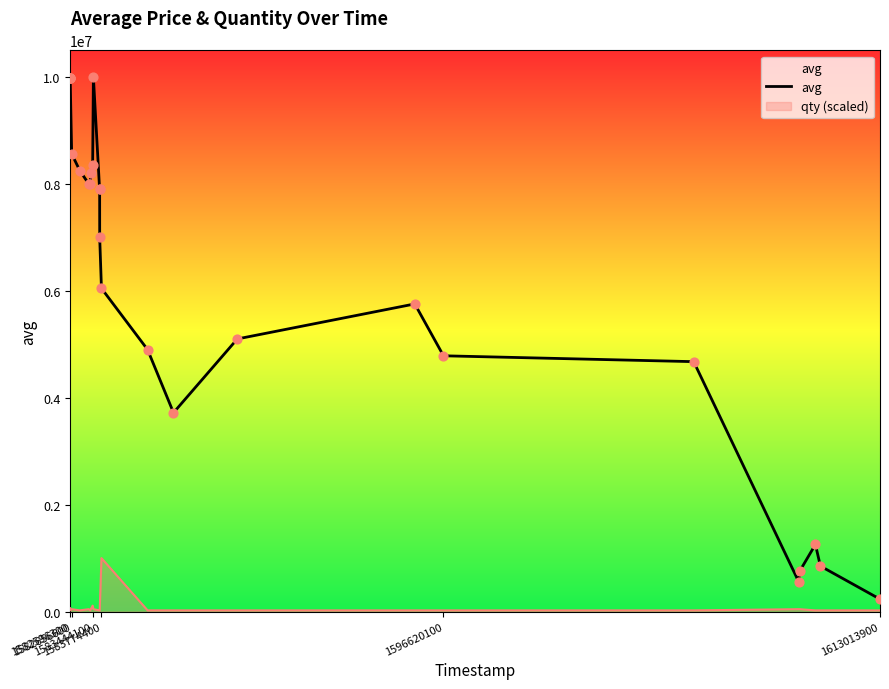

Which series has the largest range (max minus min)?

avg